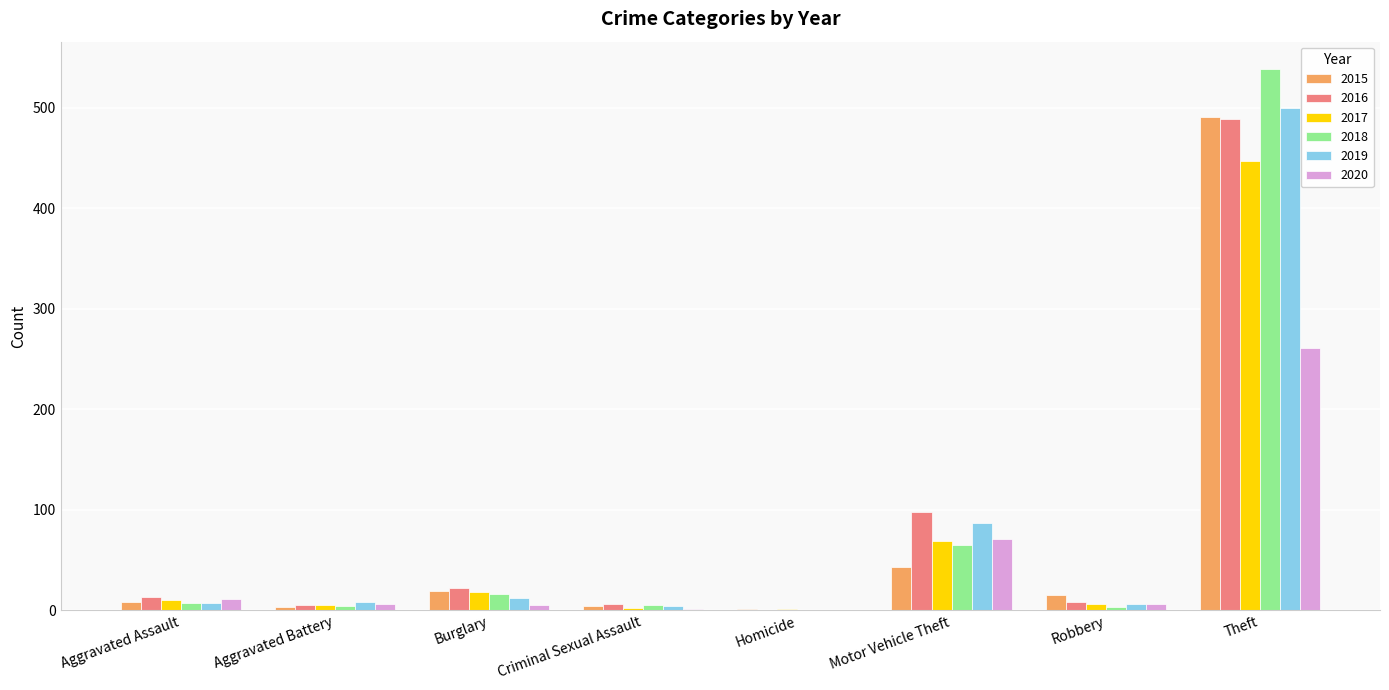

At which label is 2017 closest to 224?

Motor Vehicle Theft